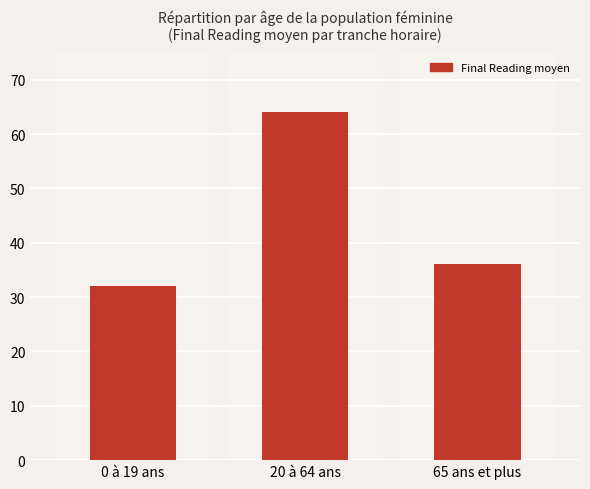

What is the change in value from 0 à 19 ans to 65 ans et plus?

+4